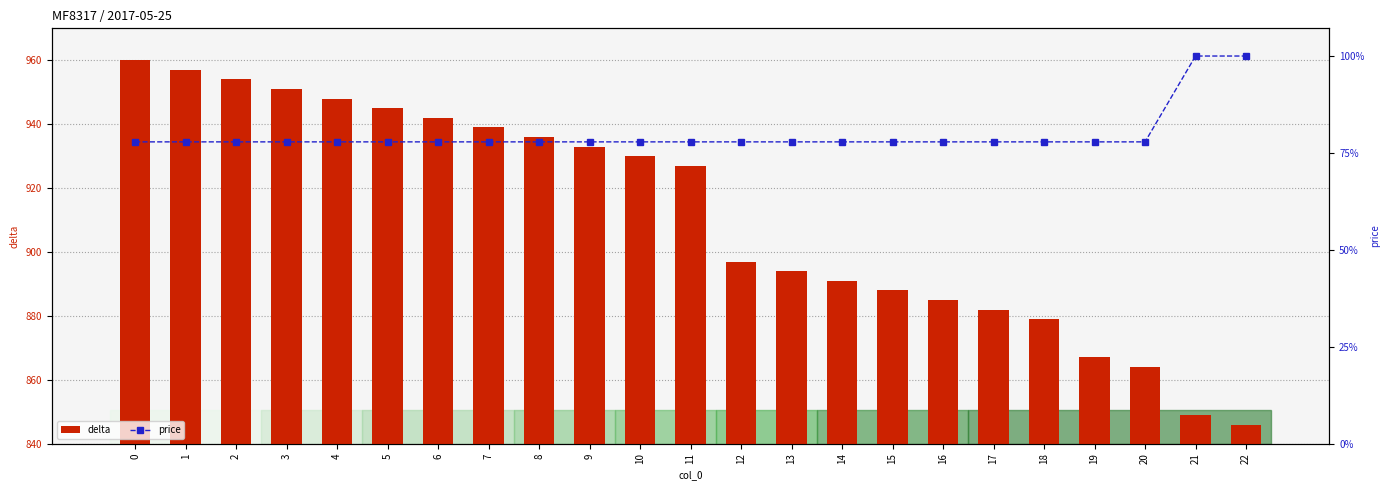

Reading left to right, transcribe all the data shown in this chart.

delta: 0=960	1=957	2=954	3=951	4=948	5=945	6=942	7=939	8=936	9=933	10=930	11=927	12=897	13=894	14=891	15=888	16=885	17=882	18=879	19=867	20=864	21=849	22=846
price: 0=1090	1=1090	2=1090	3=1090	4=1090	5=1090	6=1090	7=1090	8=1090	9=1090	10=1090	11=1090	12=1090	13=1090	14=1090	15=1090	16=1090	17=1090	18=1090	19=1090	20=1090	21=1400	22=1400